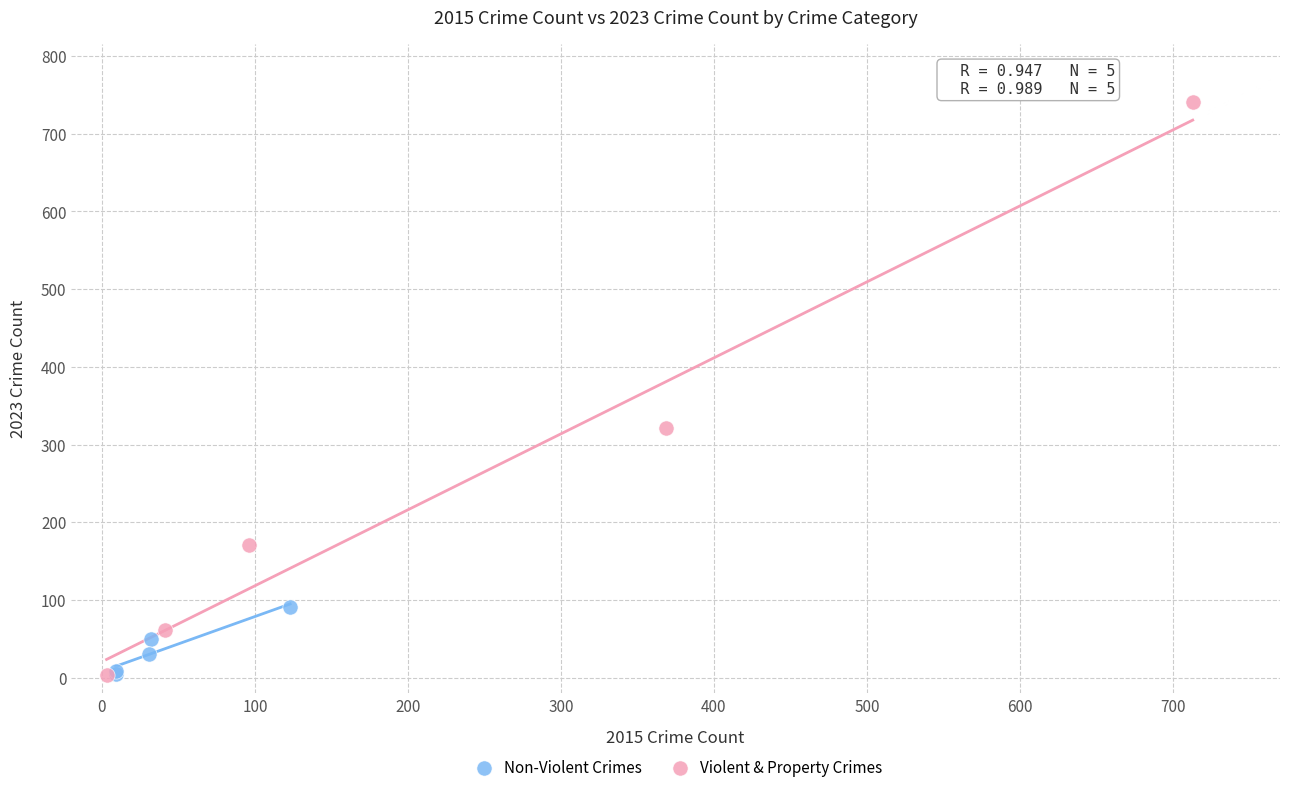

Which series contains the highest Y value?

Violent & Property Crimes